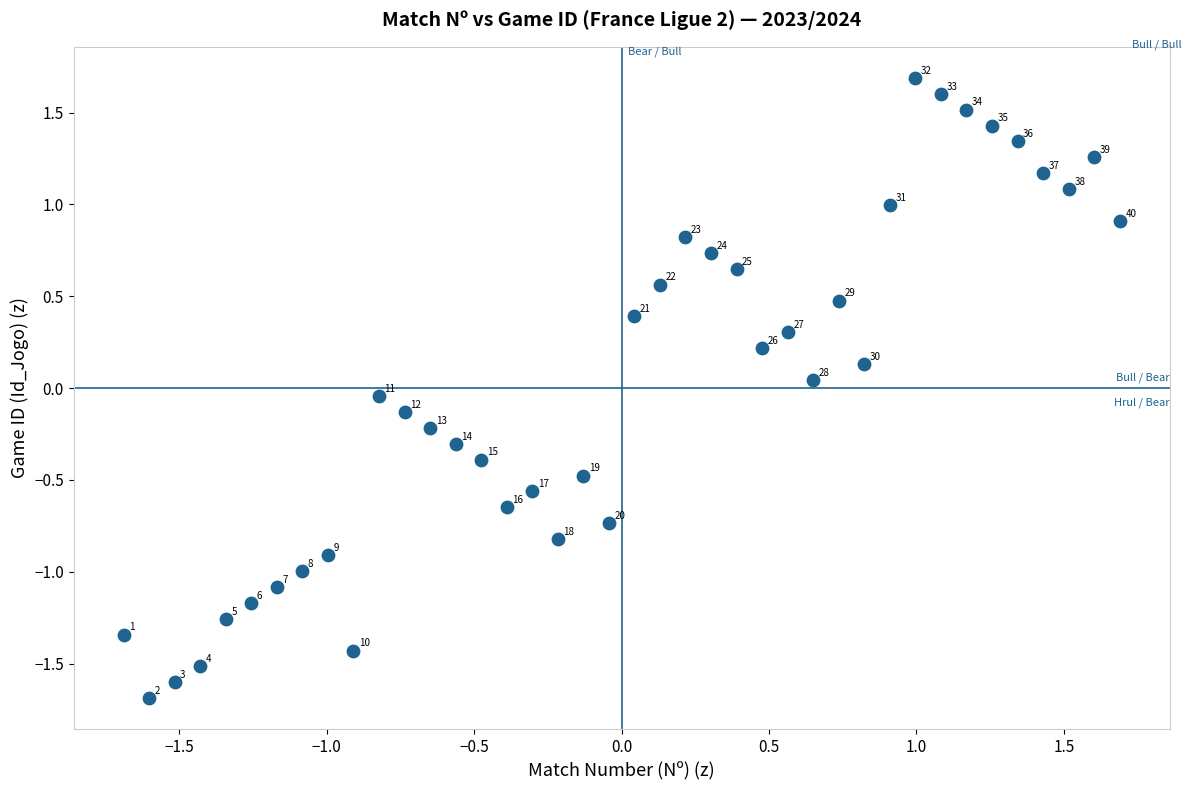

What is the range of X values (max minus min)?

3.4